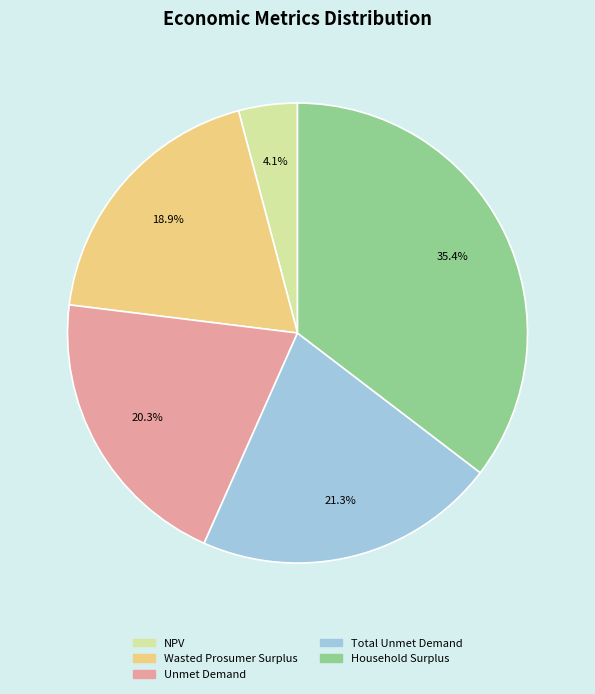

Is there any slice that represents more than half of the pie?

No